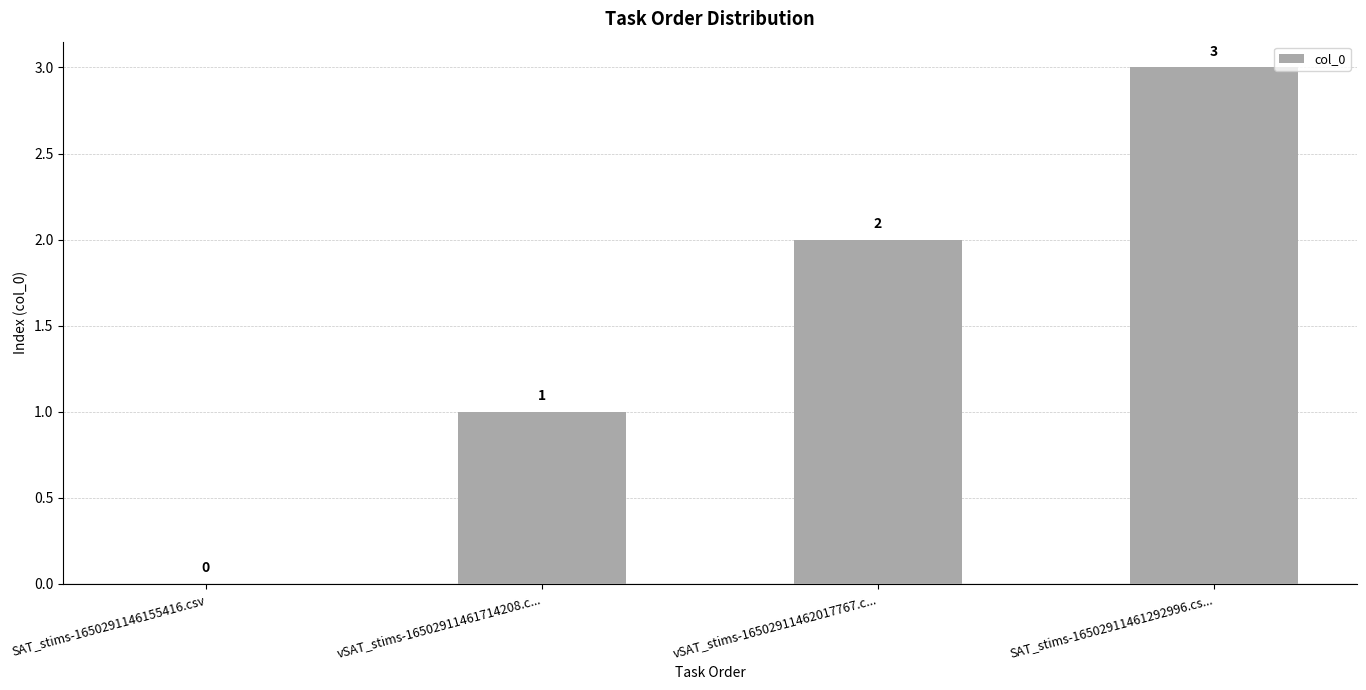

How many values are between 1 and 3?

3